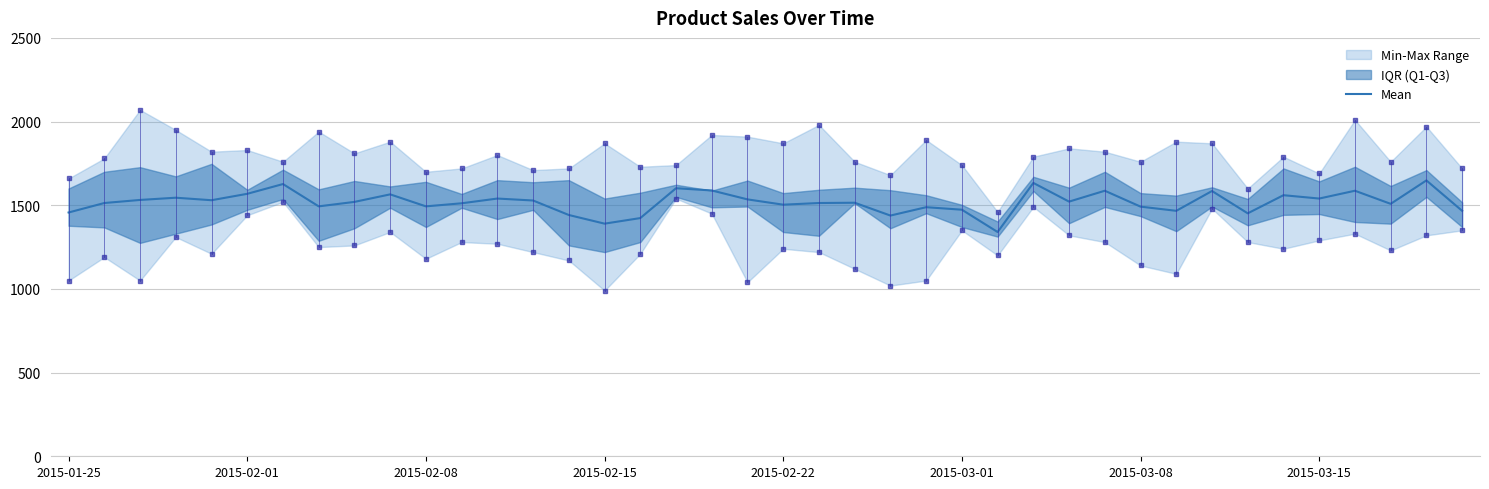

Is it true that the value at 22 is 1515.0?

True